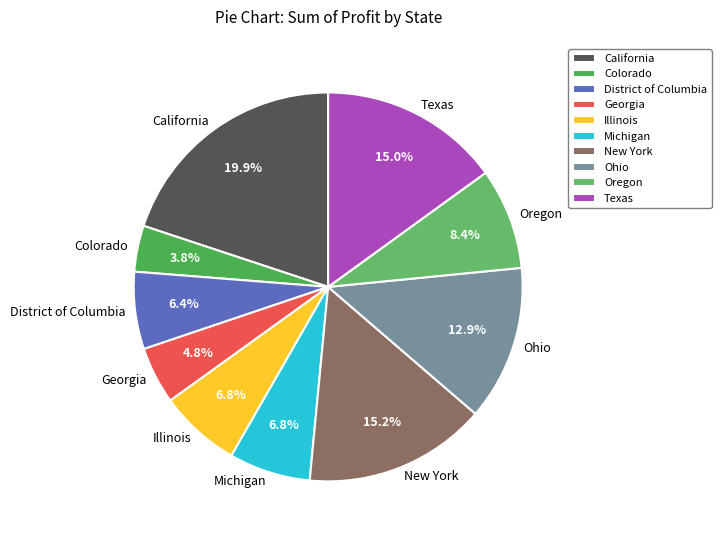

Between New York and California, which is larger?

California